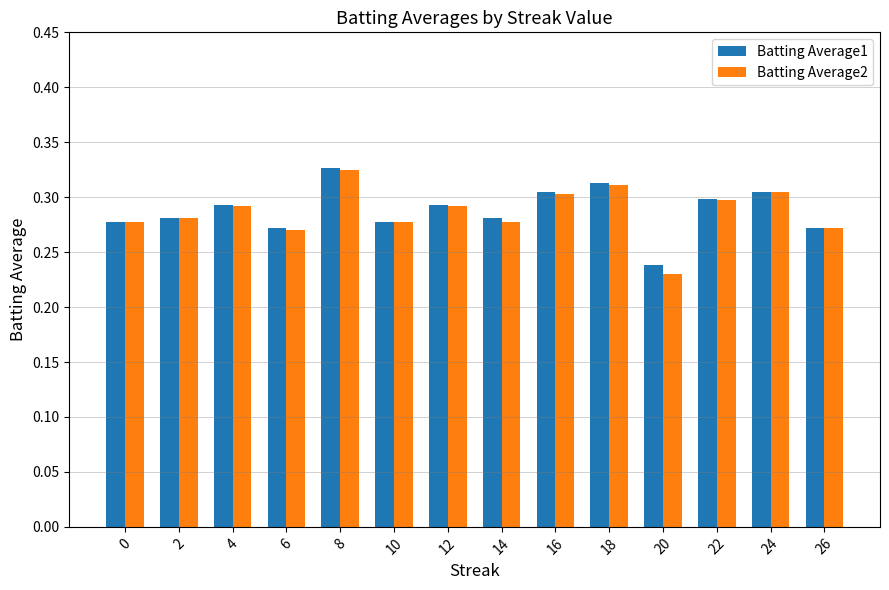

Which category has the highest value across all series?

8